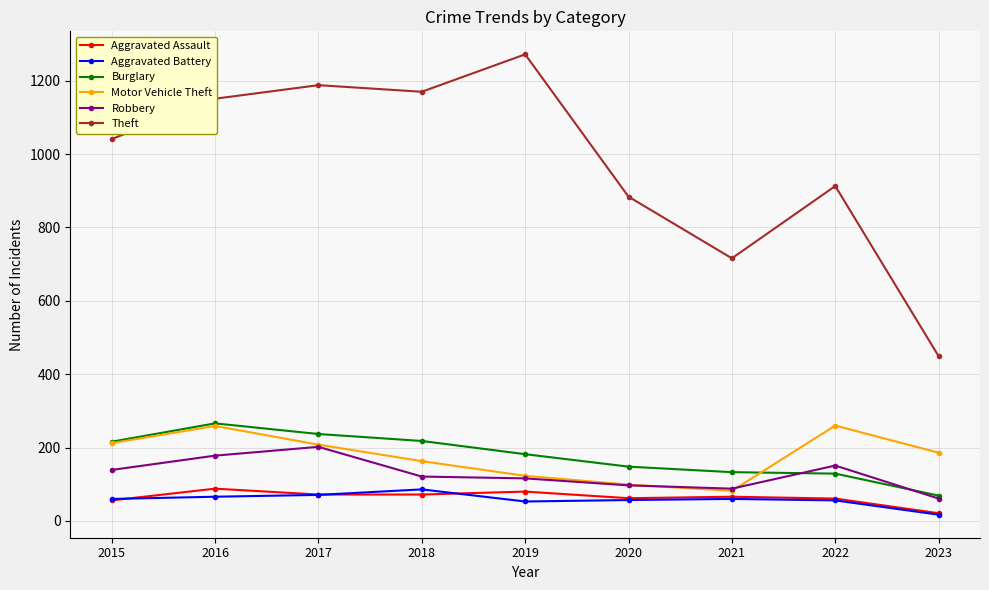

Is the value of Burglary at 2017 greater than the value of Theft at 2016?

No